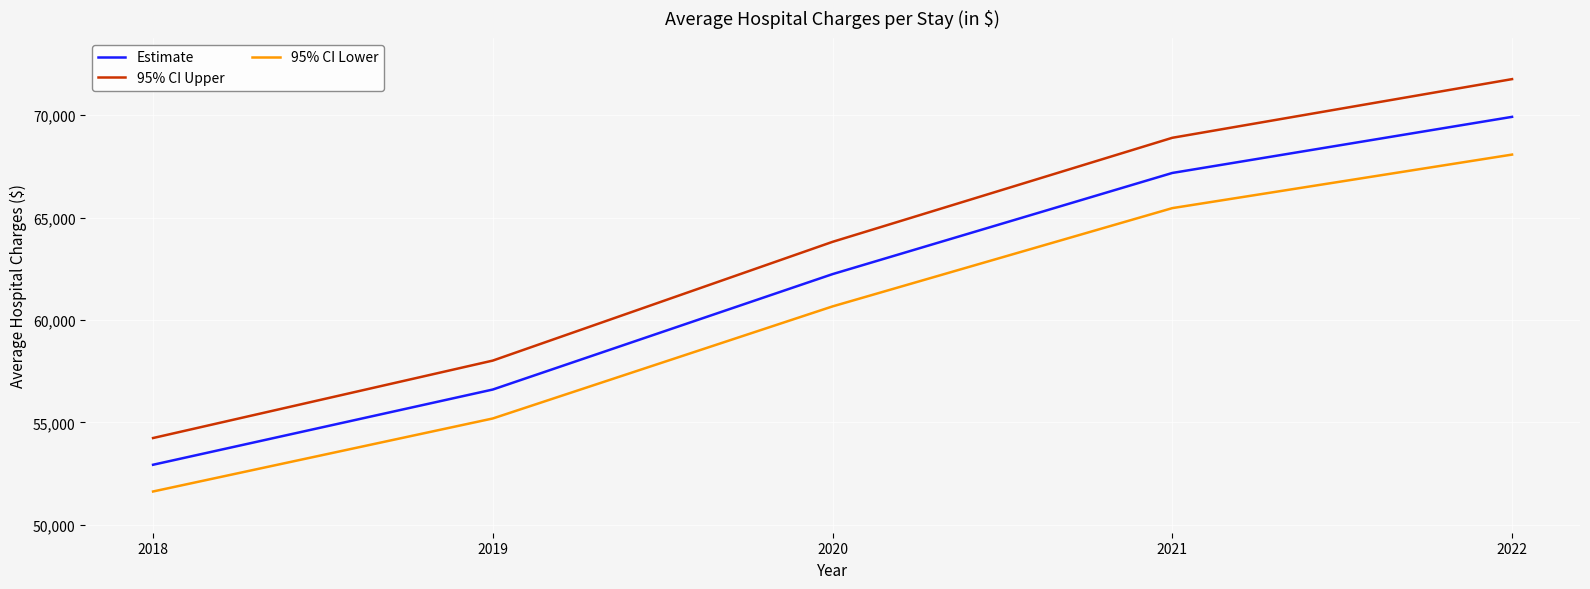

What is the sum of all Estimate values?

308896